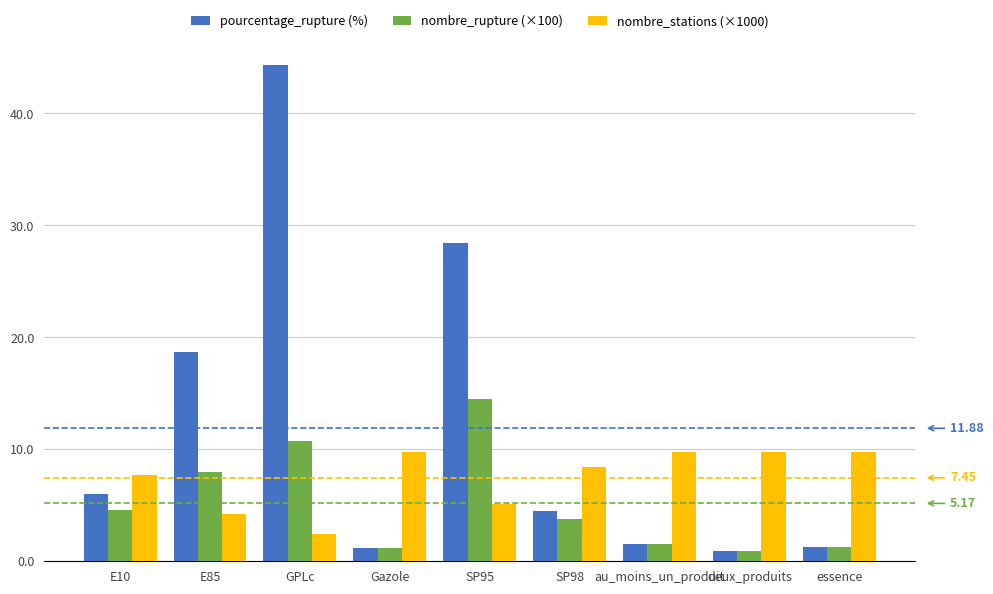

Does the chart contain stacked bars?

No